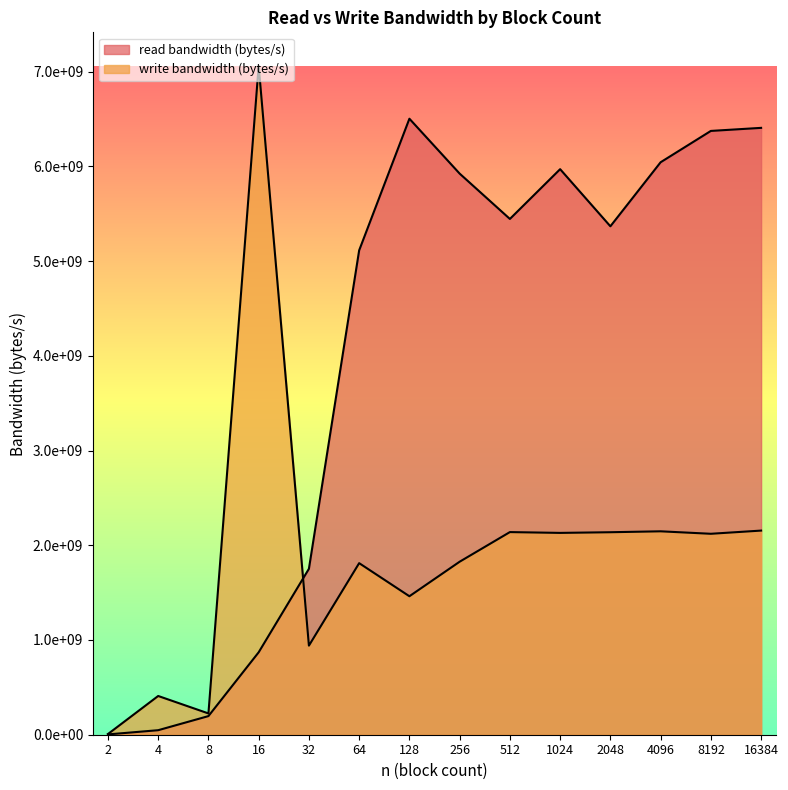

How many lines are shown in the chart?

2